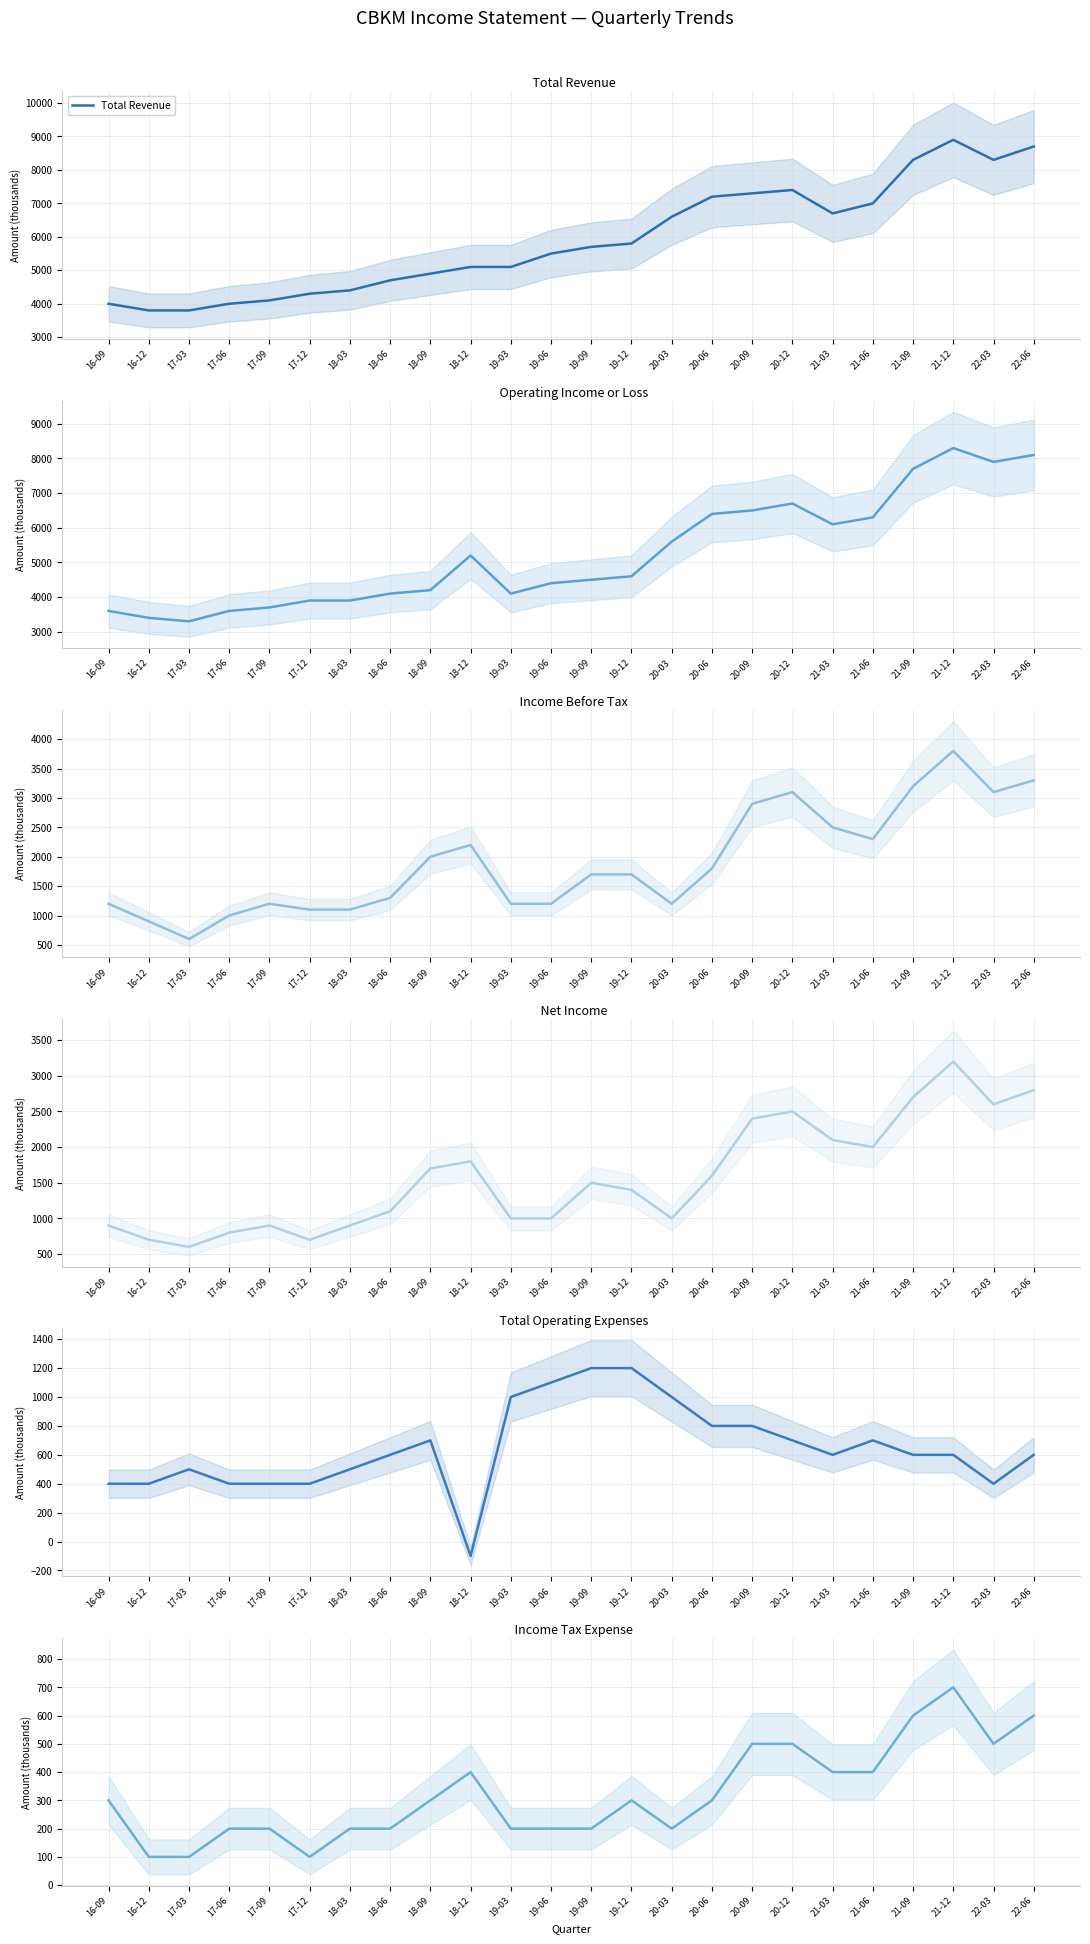

True or false: Operating Income or Loss and Total Operating Expenses intersect in this chart.

False